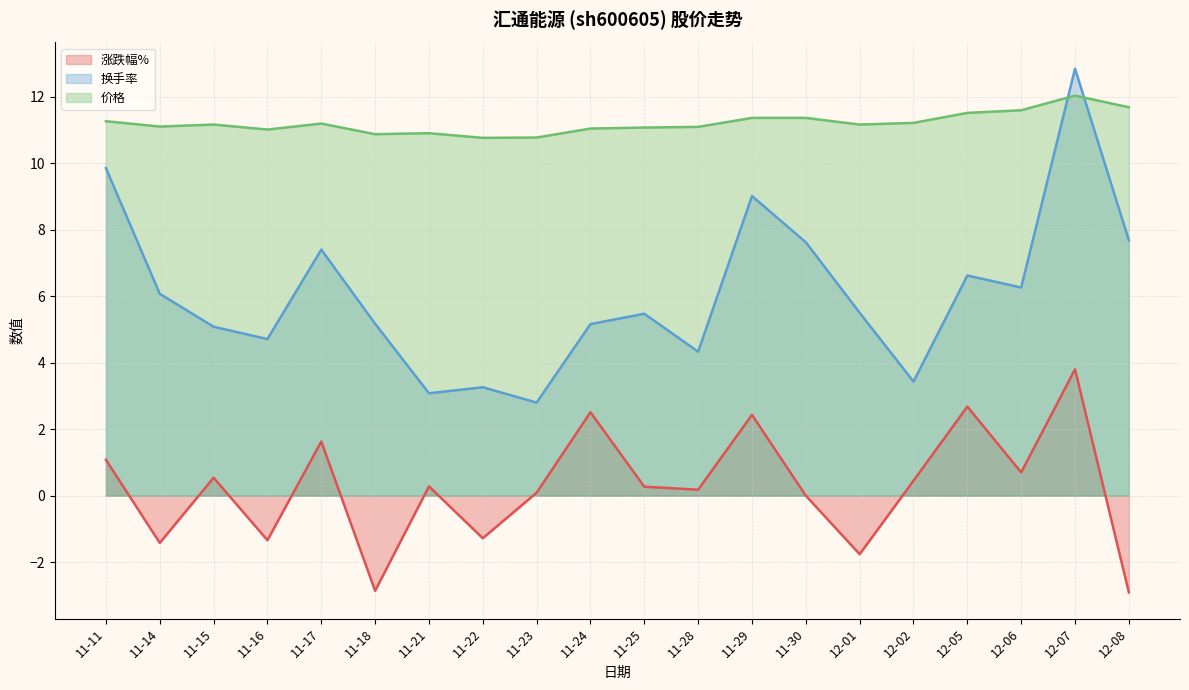

The value of 换手率 at 11-23 is 4.1. True or false?

False